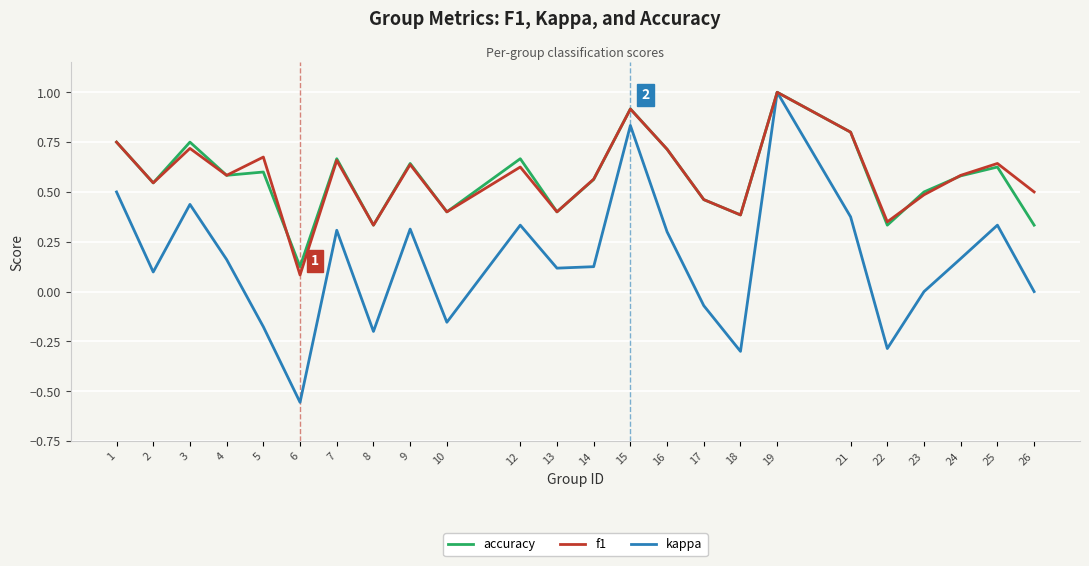

Which category has the highest value in the kappa series?

19